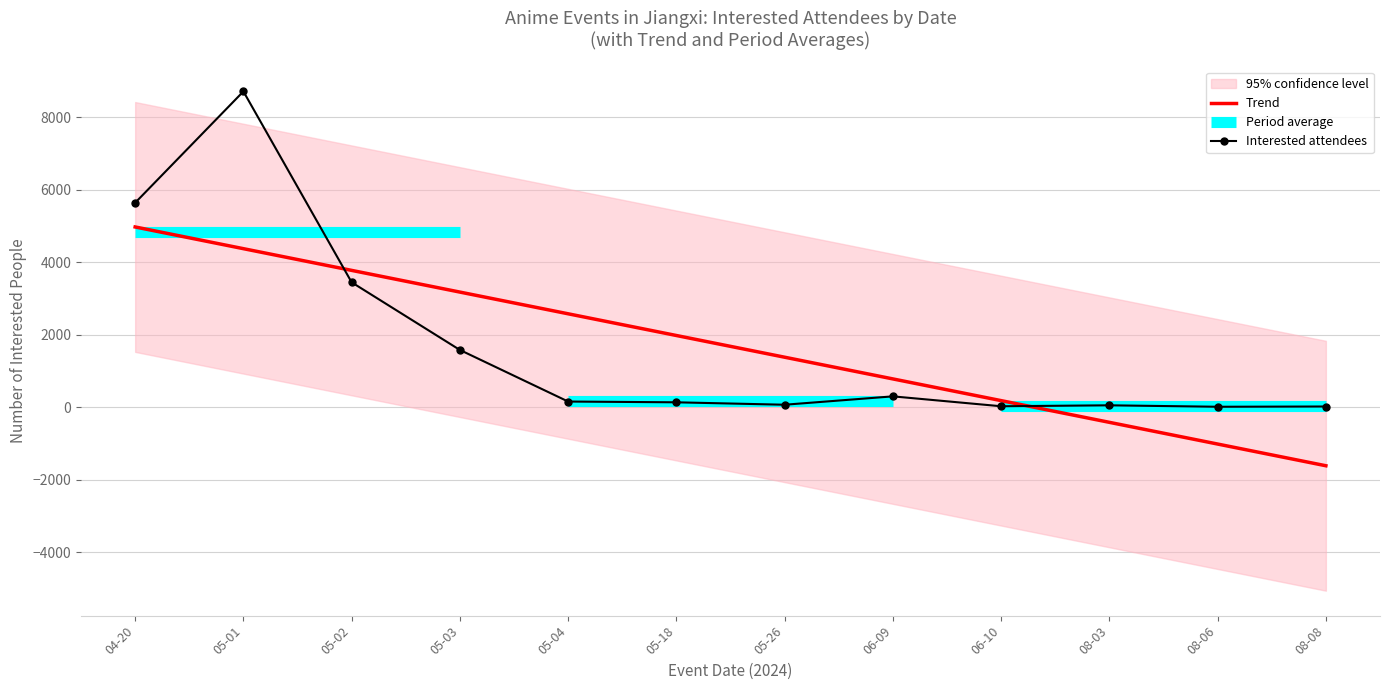

At which label does Trend reach its minimum?

08-08